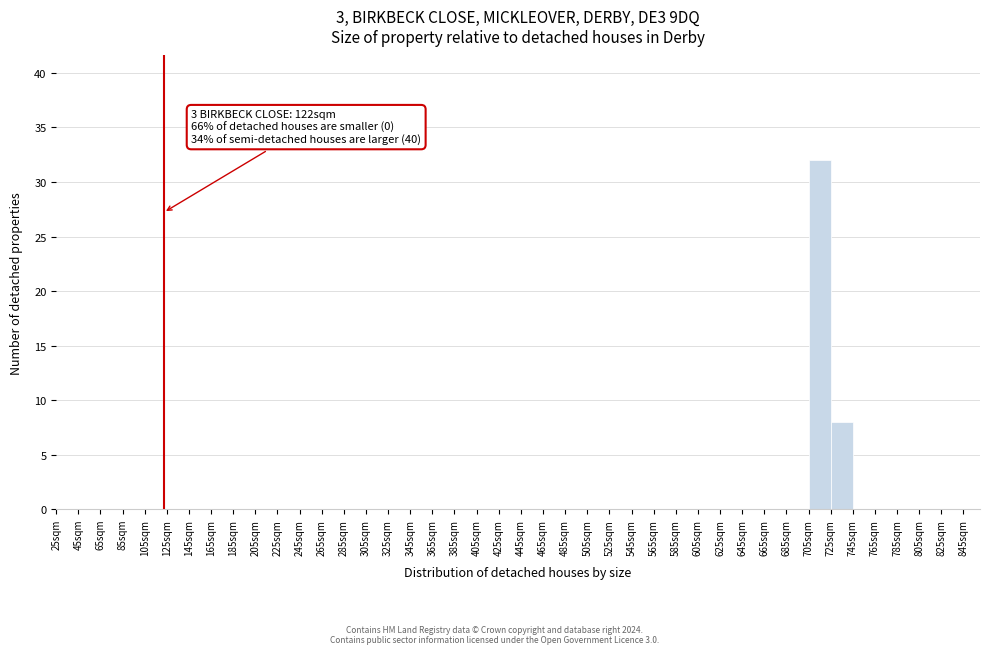

Over which range of the x-axis is the bar tallest?

705 to 725